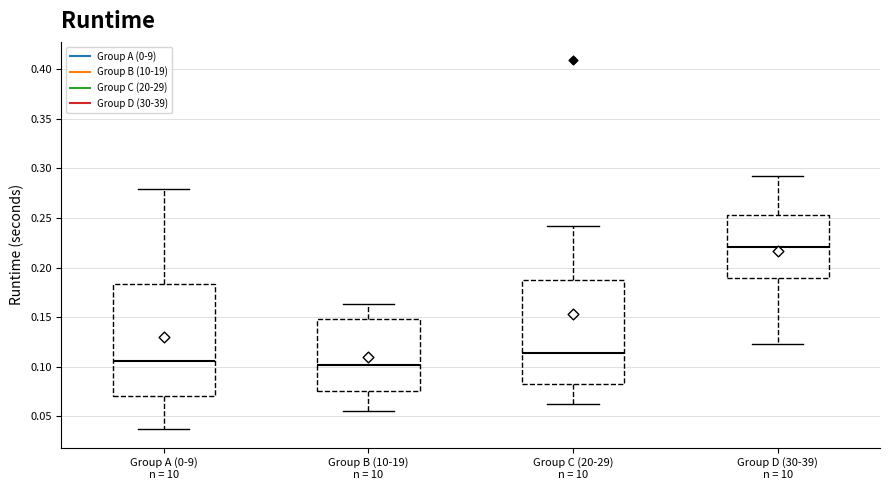

Reading left to right, transcribe this box plot: for each box, give where its median line is, the range the box spans, and where its two whiskers end, as read against the y-axis. The values are not printed on the chart, so give them approximately, as read against the axis.

Group A (0-9) n = 10: median 0.105, box 0.070 to 0.185, whiskers 0.035 to 0.280
Group B (10-19) n = 10: median 0.100, box 0.075 to 0.150, whiskers 0.055 to 0.165
Group C (20-29) n = 10: median 0.115, box 0.085 to 0.190, whiskers 0.065 to 0.240
Group D (30-39) n = 10: median 0.220, box 0.190 to 0.255, whiskers 0.125 to 0.290